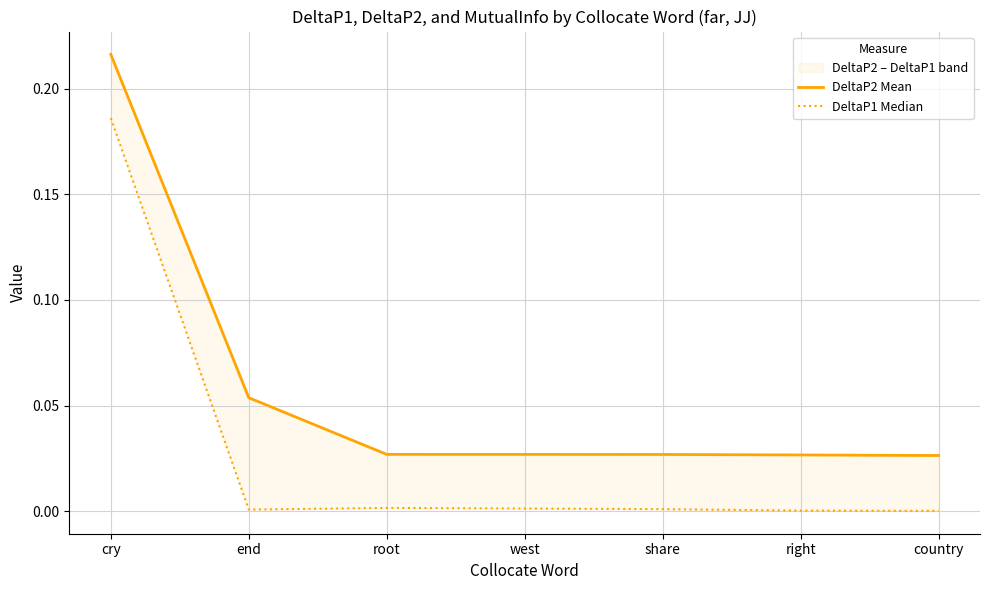

True or false: DeltaP1 Median and DeltaP2 Mean intersect in this chart.

False